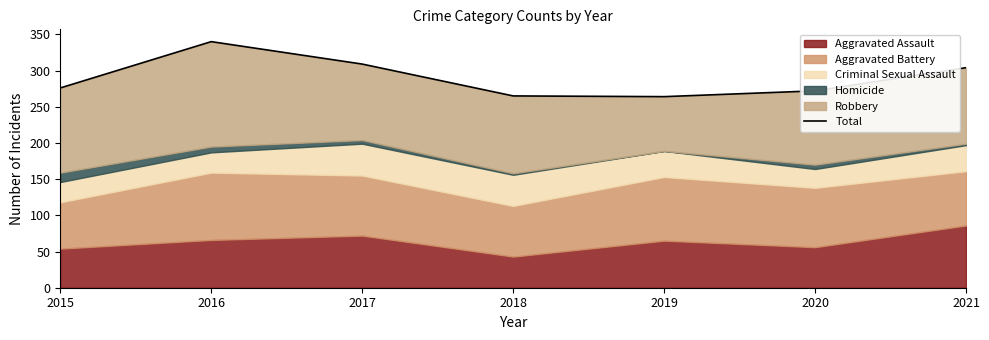

Approximately how many times larger is the value at 2021 compared to 2019?

1.2